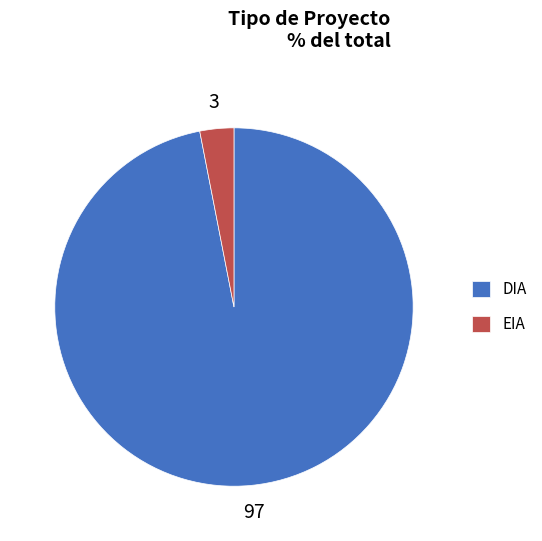

Rank the categories by value from lowest to highest.

EIA, DIA